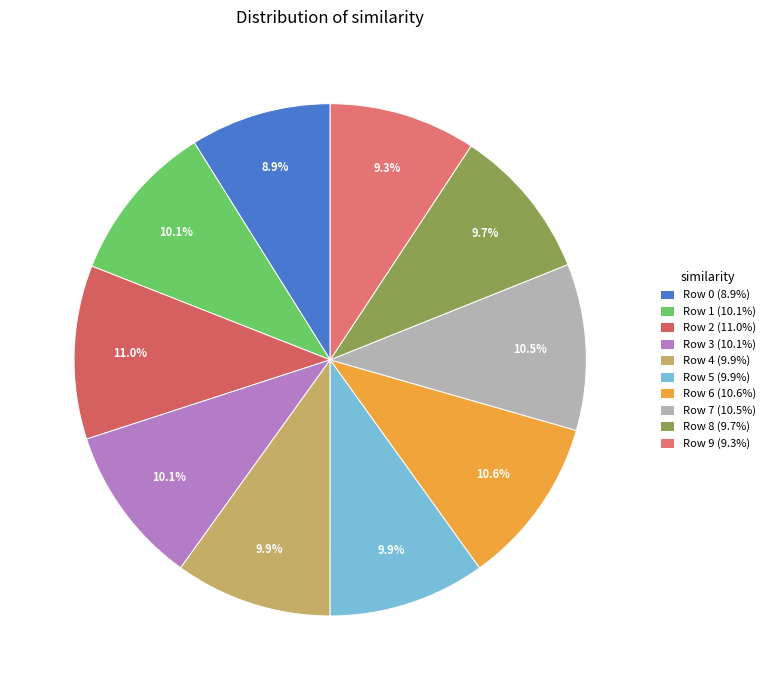

Which slice is the largest?

Row 2